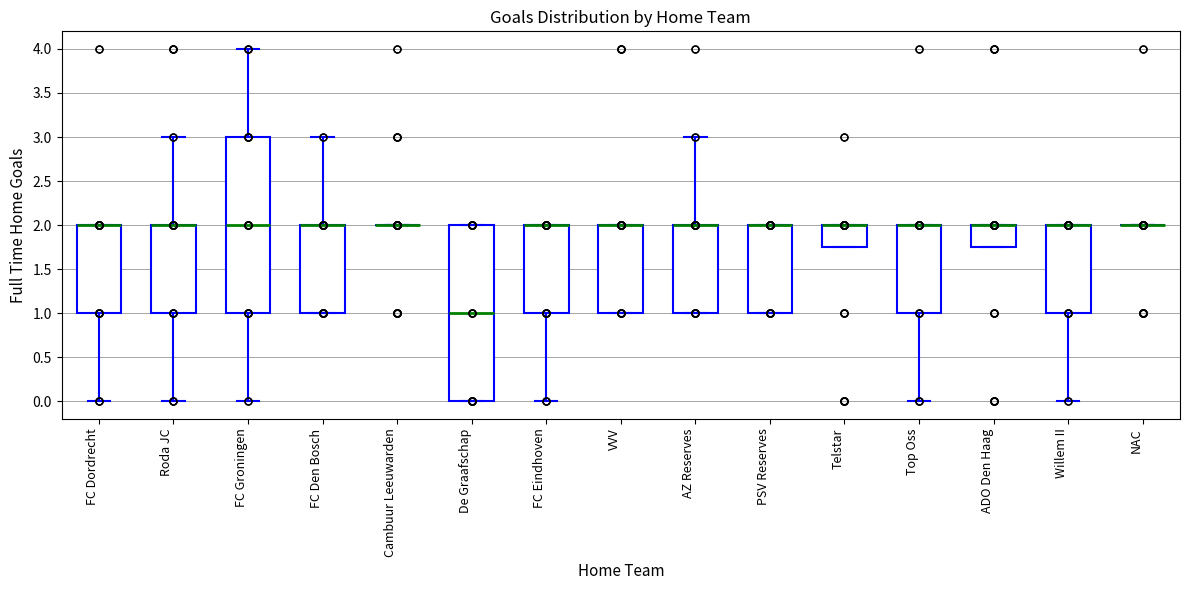

Reading left to right, read every box against the y-axis: the position of its median line, the range the box covers, and the ends of its whiskers. The values are not printed on the chart, so give them approximately, as read against the axis.

FC Dordrecht: median 2.00 (drawn on the box's upper edge), box 1.00 to 2.00, whiskers 0.00 to 2.00
Roda JC: median 2.00 (drawn on the box's upper edge), box 1.00 to 2.00, whiskers 0.00 to 3.00
FC Groningen: median 2.00, box 1.00 to 3.00, whiskers 0.00 to 4.00
FC Den Bosch: median 2.00 (drawn on the box's upper edge), box 1.00 to 2.00, whiskers 1.00 to 3.00
Cambuur Leeuwarden: box collapsed to a line at 2.00, whiskers 2.00 to 2.00
De Graafschap: median 1.00, box 0.00 to 2.00, whiskers 0.00 to 2.00
FC Eindhoven: median 2.00 (drawn on the box's upper edge), box 1.00 to 2.00, whiskers 0.00 to 2.00
VVV: median 2.00 (drawn on the box's upper edge), box 1.00 to 2.00, whiskers 1.00 to 2.00
AZ Reserves: median 2.00 (drawn on the box's upper edge), box 1.00 to 2.00, whiskers 1.00 to 3.00
PSV Reserves: median 2.00 (drawn on the box's upper edge), box 1.00 to 2.00, whiskers 1.00 to 2.00
Telstar: median 2.00 (drawn on the box's upper edge), box 1.75 to 2.00, whiskers 1.75 to 2.00
Top Oss: median 2.00 (drawn on the box's upper edge), box 1.00 to 2.00, whiskers 0.00 to 2.00
ADO Den Haag: median 2.00 (drawn on the box's upper edge), box 1.75 to 2.00, whiskers 1.75 to 2.00
Willem II: median 2.00 (drawn on the box's upper edge), box 1.00 to 2.00, whiskers 0.00 to 2.00
NAC: box collapsed to a line at 2.00, whiskers 2.00 to 2.00